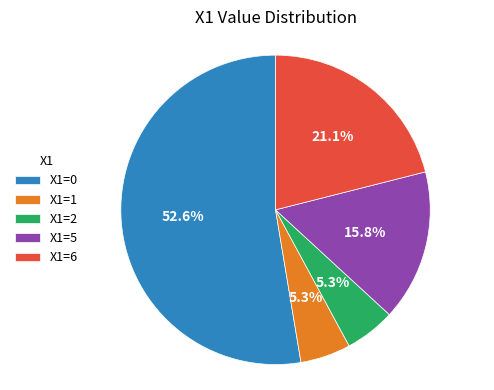

Is there a majority slice in this chart?

Yes